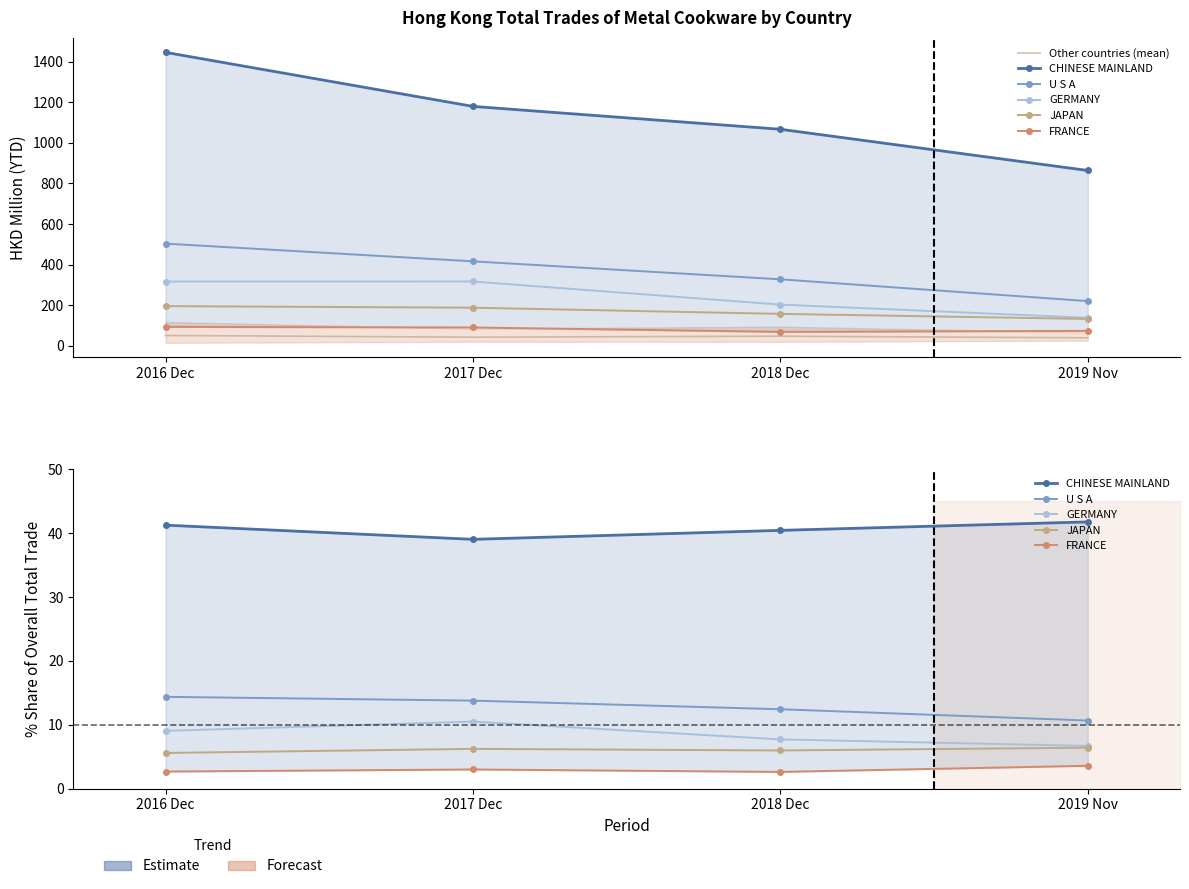

Where is the first local minimum for JAPAN?

2018 Dec